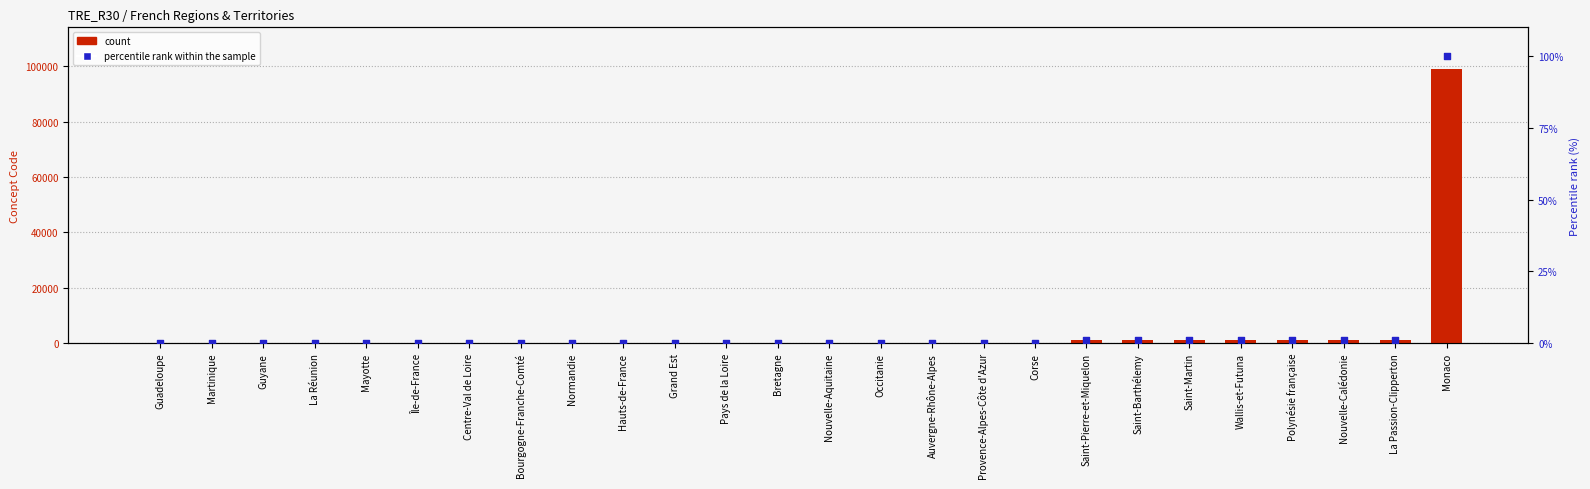

Which series has the largest total across all categories?

count